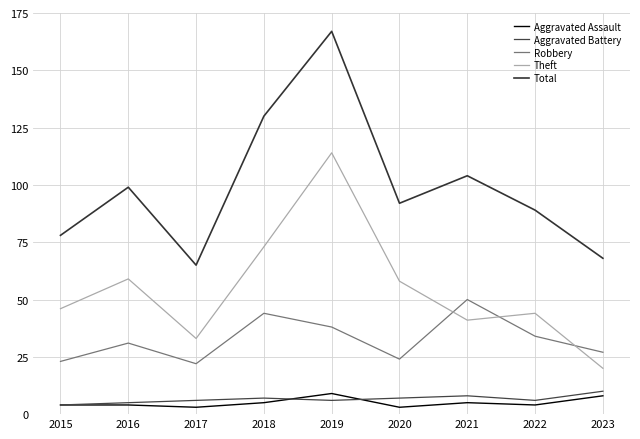

At 2023, list the series in order from largest to smallest.

Total, Robbery, Theft, Aggravated Battery, Aggravated Assault